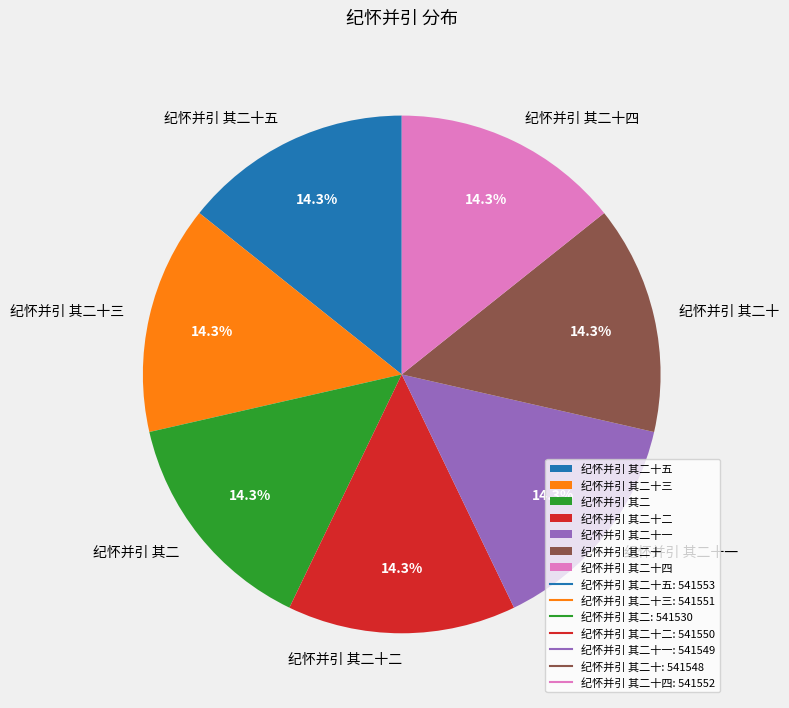

Is there a majority slice in this chart?

No